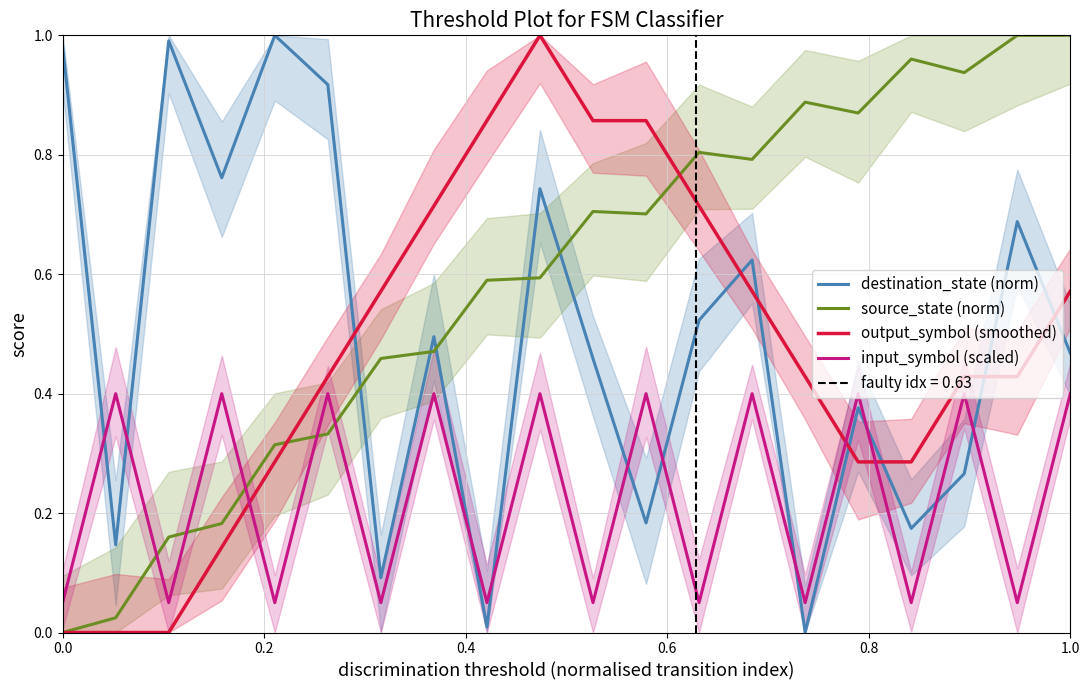

Which series ends up on top after the final intersection of output_symbol (smoothed) and destination_state (norm)?

output_symbol (smoothed)